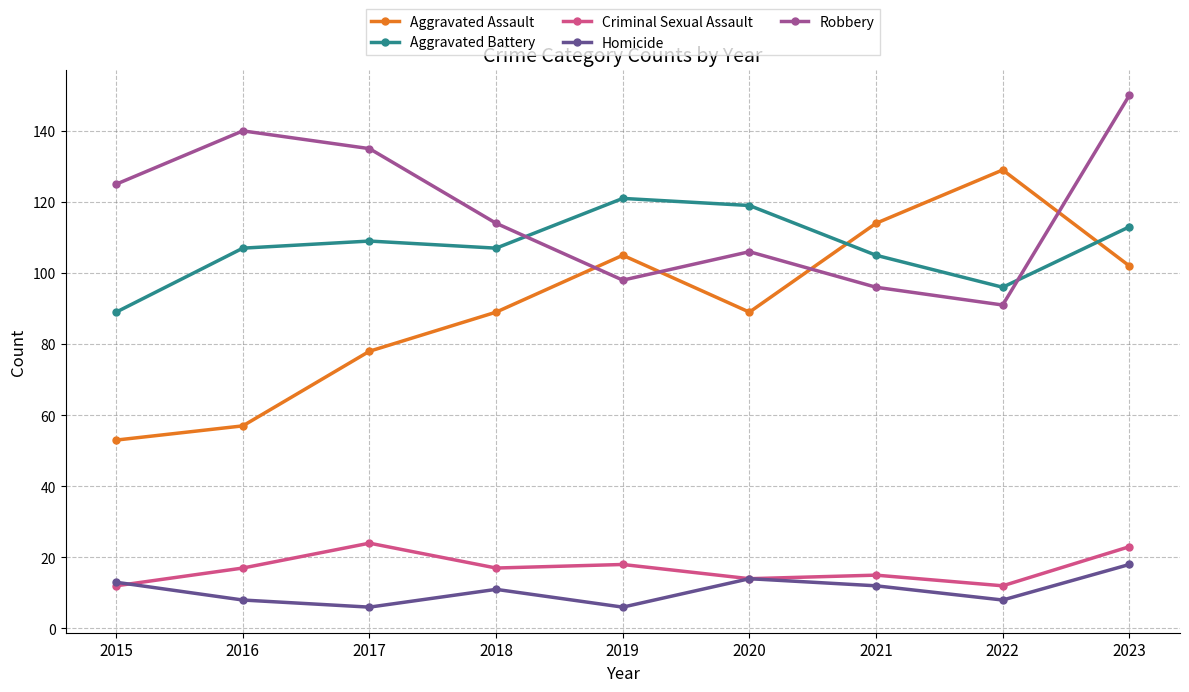

What is the difference between the highest and lowest values at 2023?

132